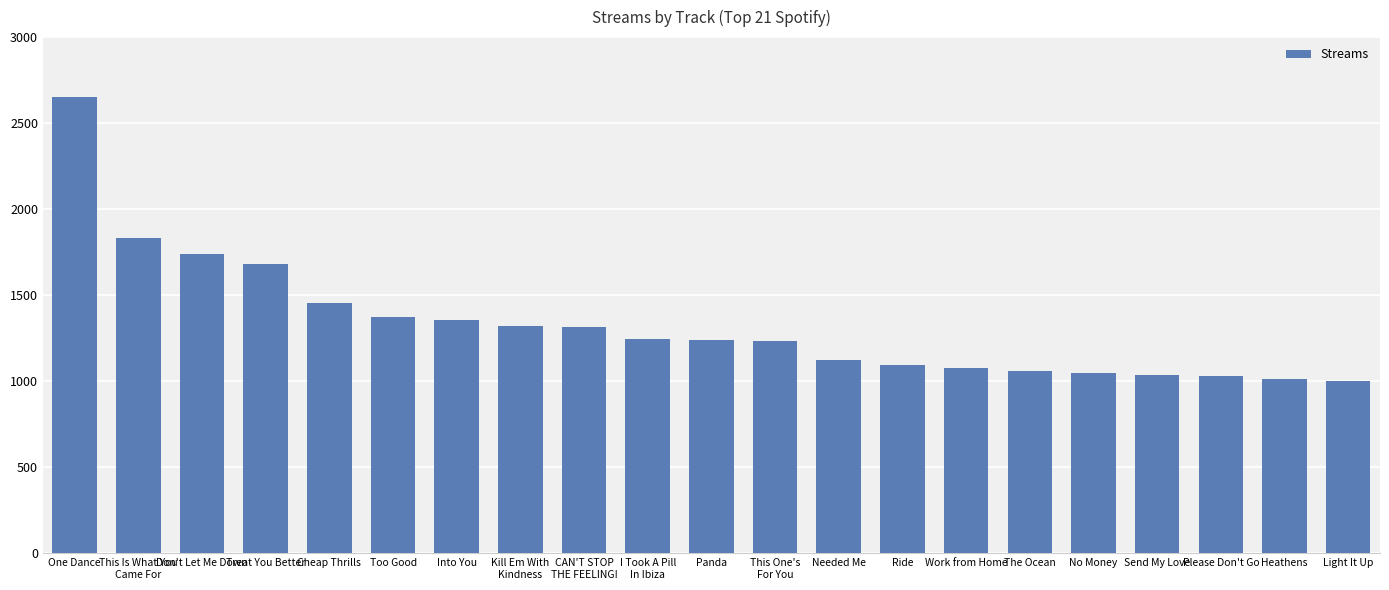

What is the label of the 2nd bar from the right?

Heathens